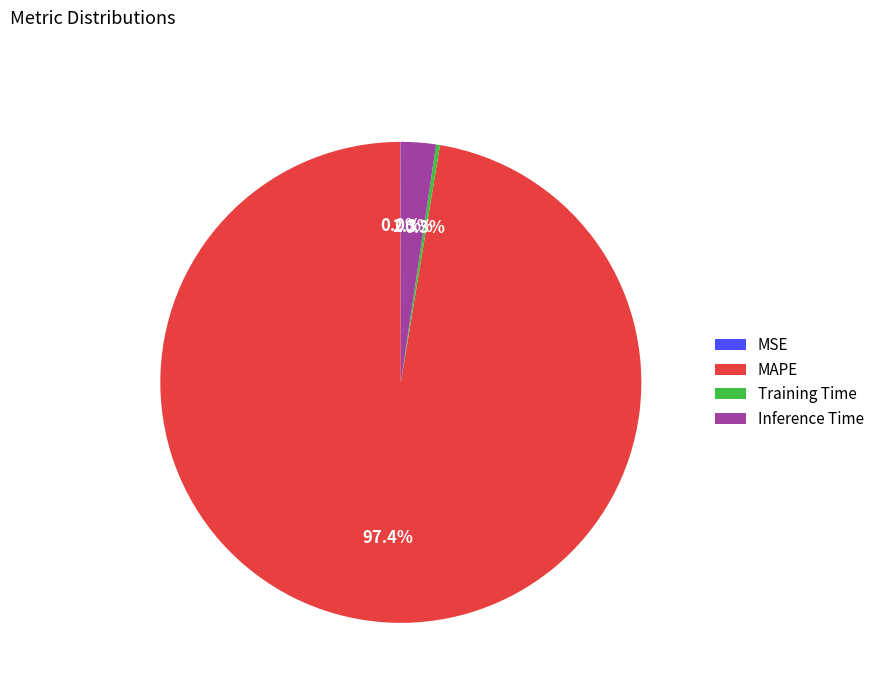

Which slice is the largest?

MAPE